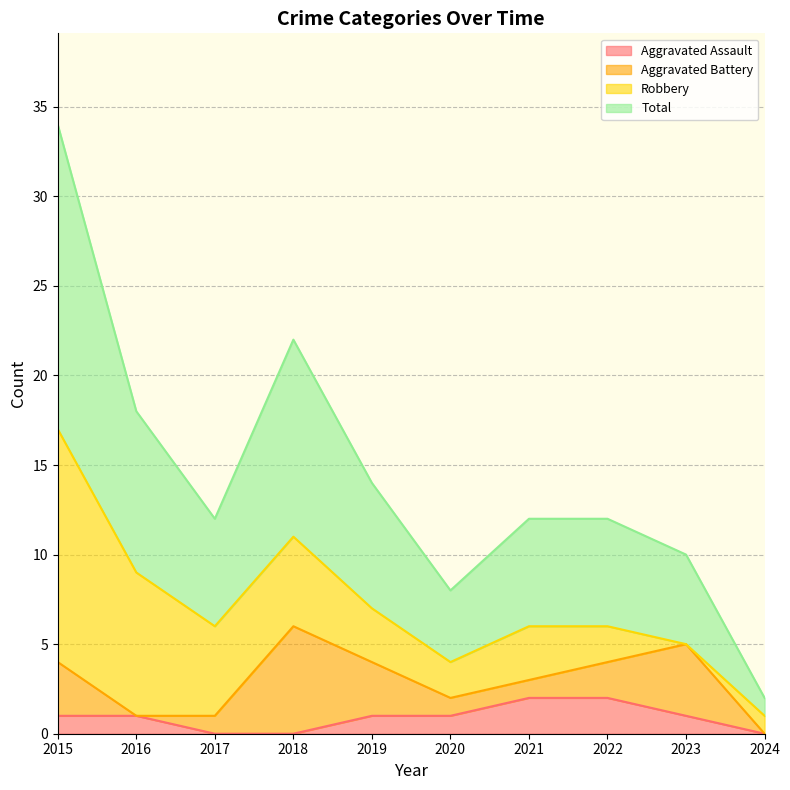

Which category has the lowest value in the Total series?

2024